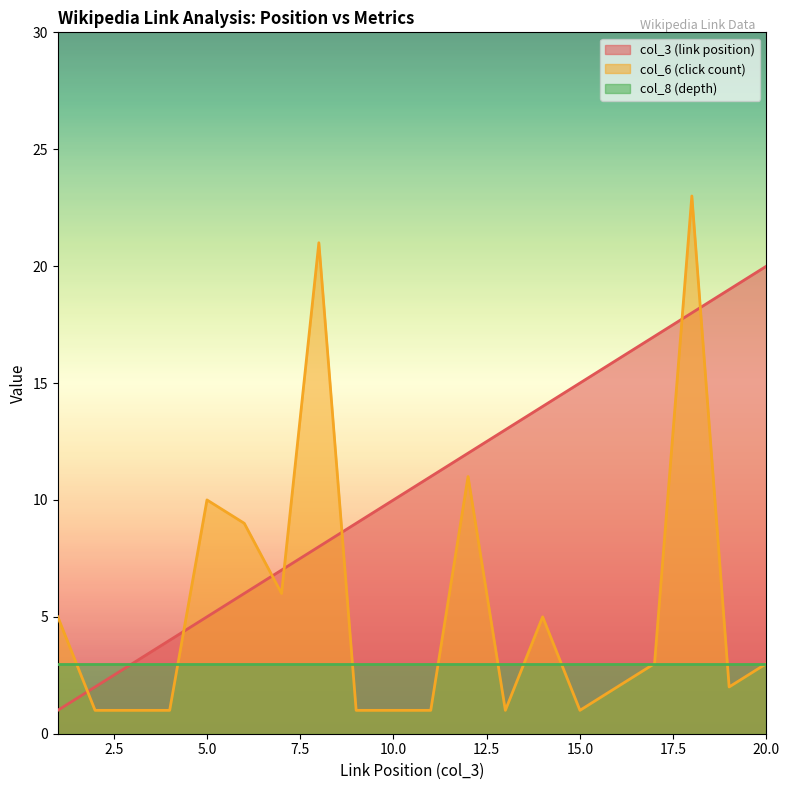

Rank the series by their maximum value, from lowest to highest.

col_8 (depth), col_3 (link position), col_6 (click count)